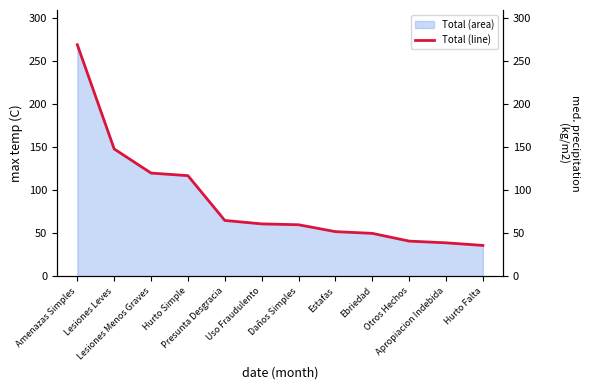

Rank the categories by value from highest to lowest.

Amenazas Simples, Lesiones Leves, Lesiones Menos Graves, Hurto Simple, Presunta Desgracia, Uso Fraudulento, Daños Simples, Estafas, Ebriedad, Otros Hechos, Apropiacion Indebida, Hurto Falta